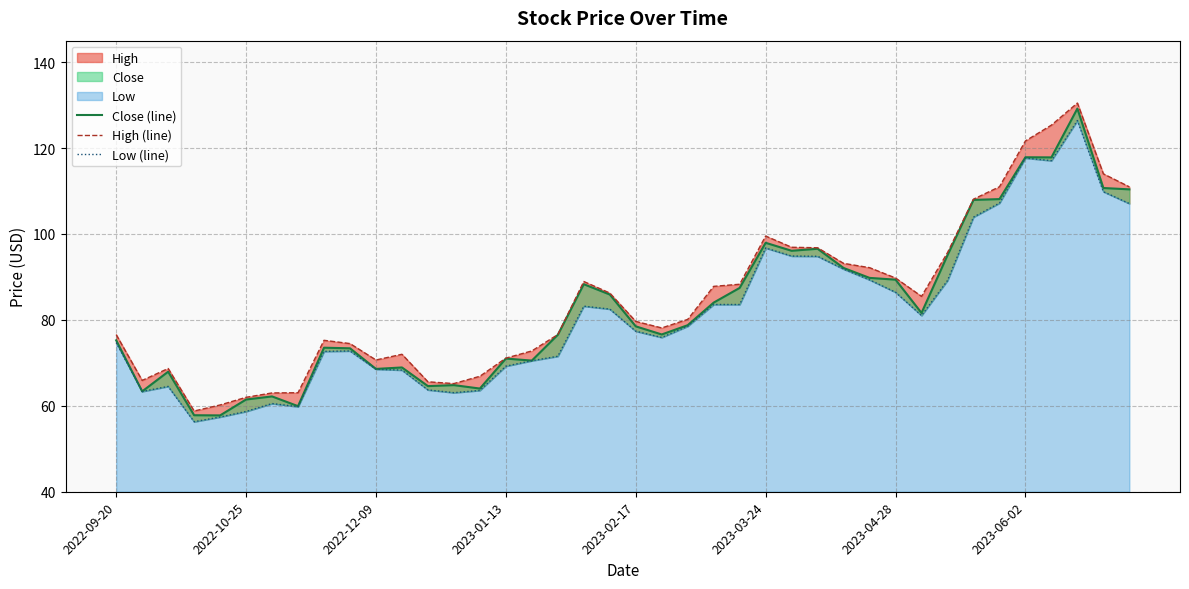

At which category is the sum across all series the highest?

37